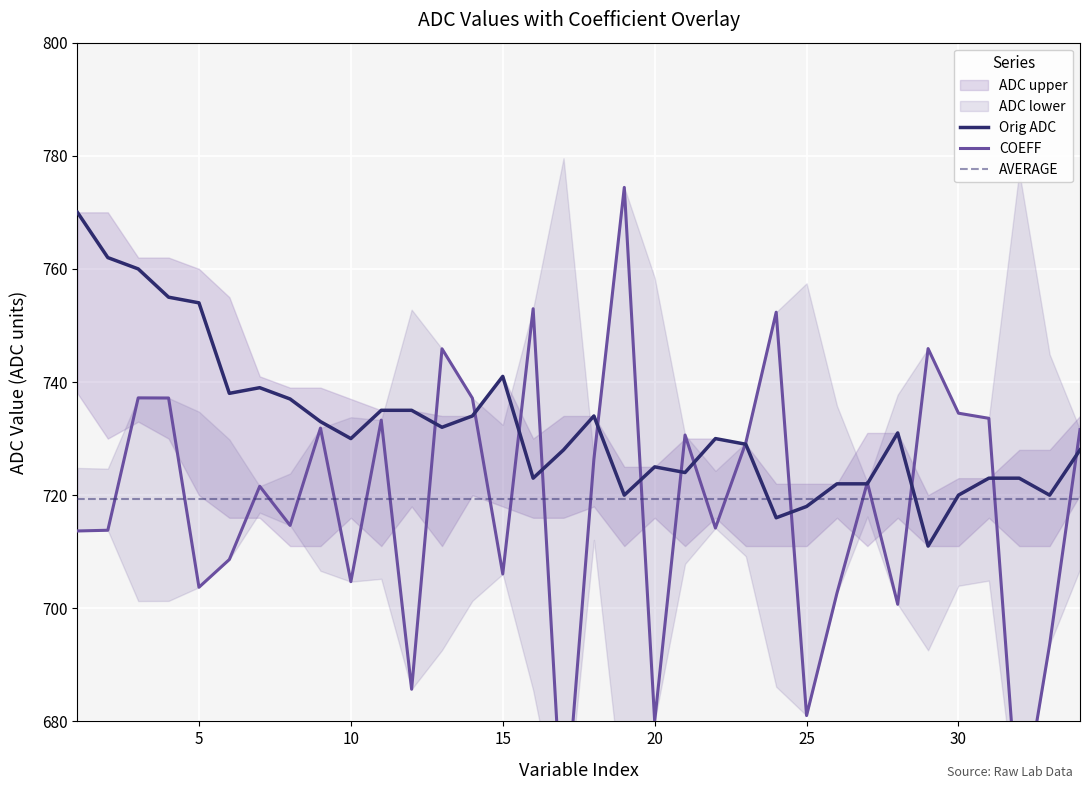

How many interior local valleys does the Orig ADC series have?

9